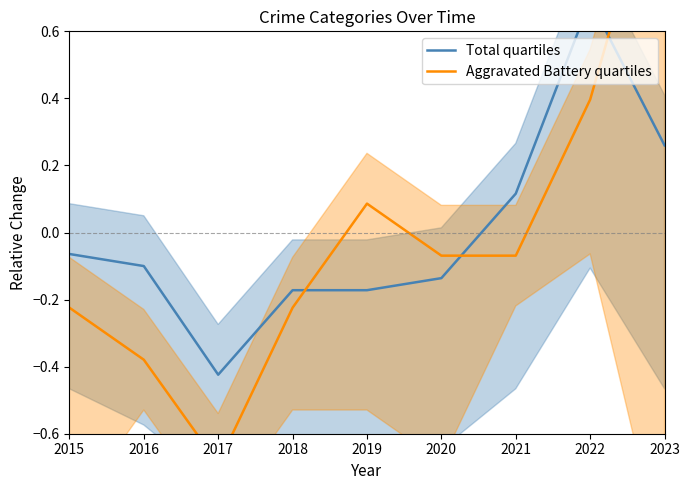

Where is the first local minimum for Aggravated Battery quartiles?

2017